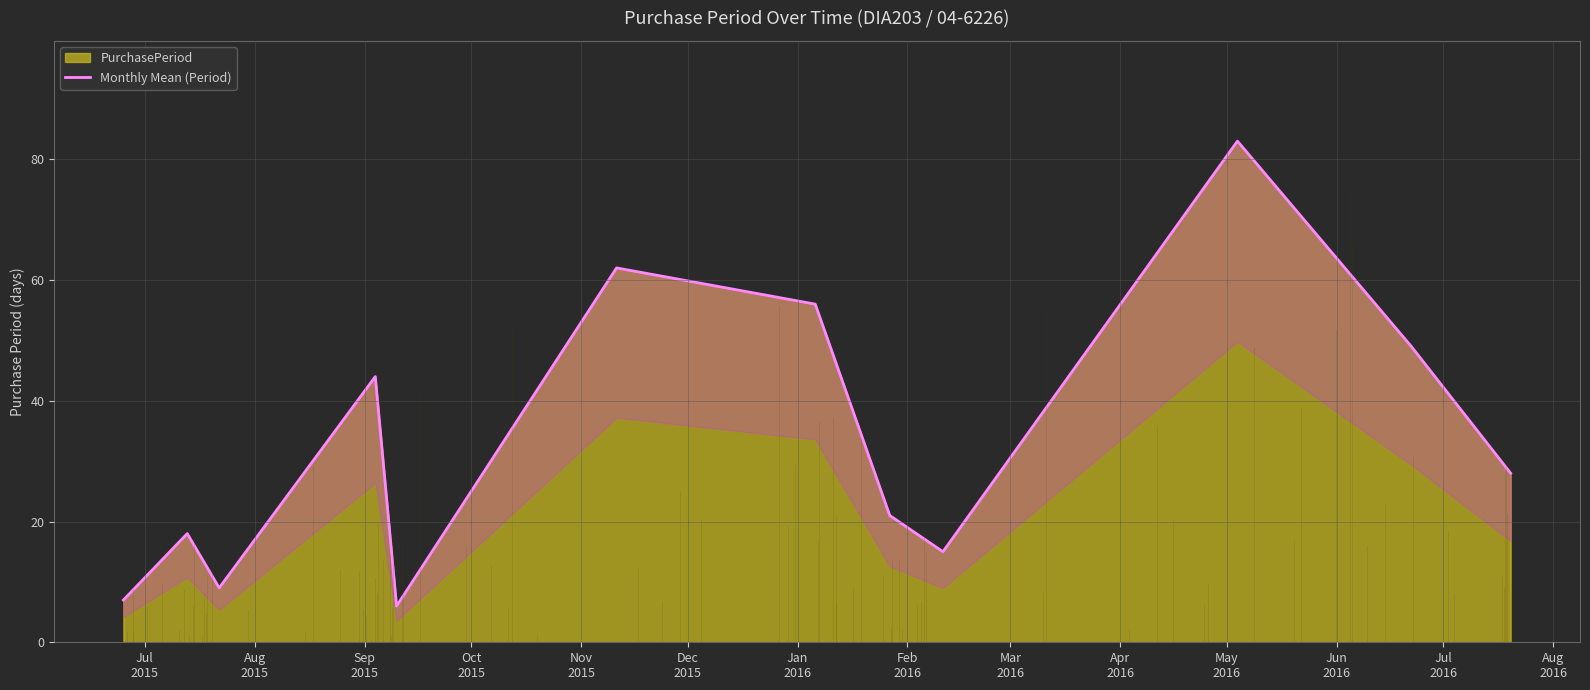

What is the maximum value for PurchasePeriod?

83